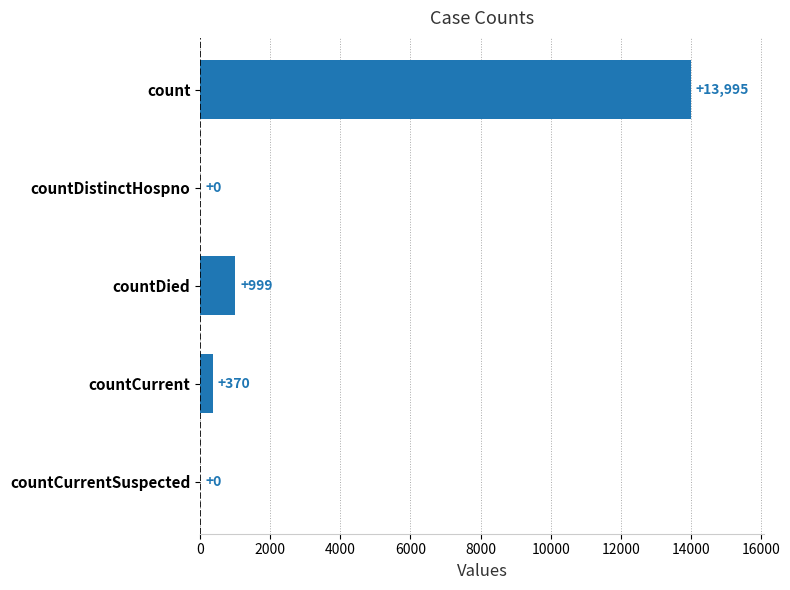

What is the ratio of the value at countDied to the value at countCurrent?

2.7